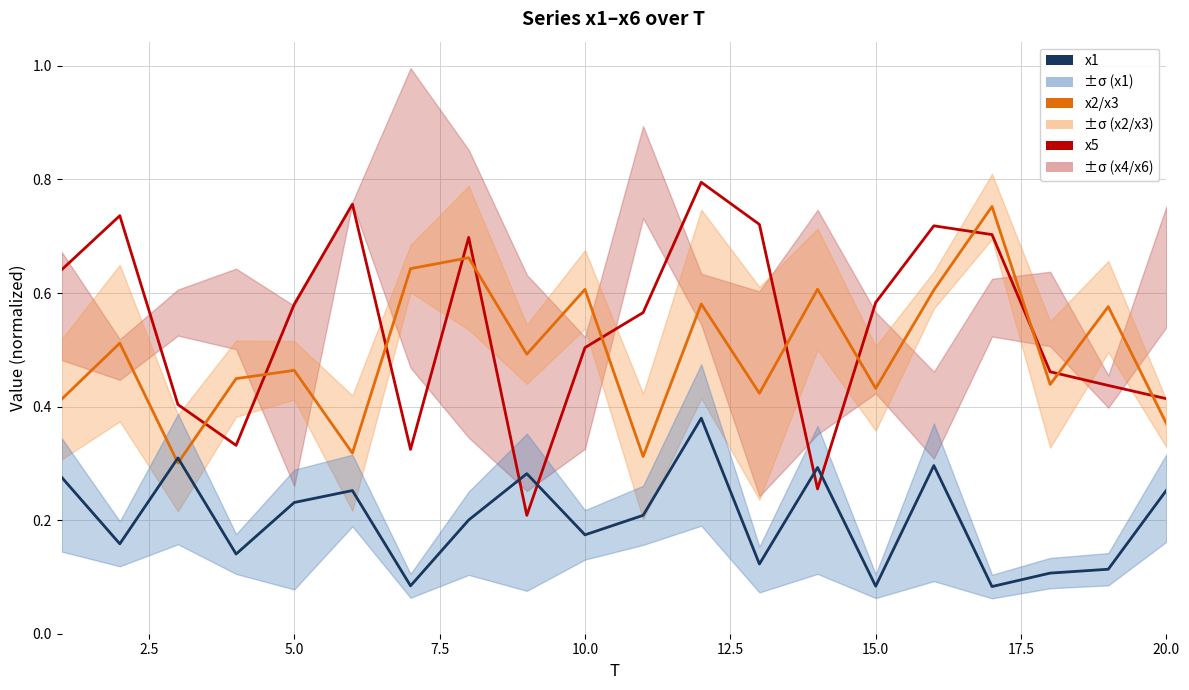

Reading right to left, what are all the values shown in this chart?

x5: 0.4	0.4	0.5	0.7	0.7	0.6	0.3	0.7	0.8	0.6	0.5	0.2	0.7	0.3	0.8	0.6	0.3	0.4	0.7	0.6
x2/x3 mean: 0.4	0.6	0.4	0.8	0.6	0.4	0.6	0.4	0.6	0.3	0.6	0.5	0.7	0.6	0.3	0.5	0.4	0.3	0.5	0.4
x1: 0.3	0.1	0.1	0.1	0.3	0.1	0.3	0.1	0.4	0.2	0.2	0.3	0.2	0.1	0.3	0.2	0.1	0.3	0.2	0.3